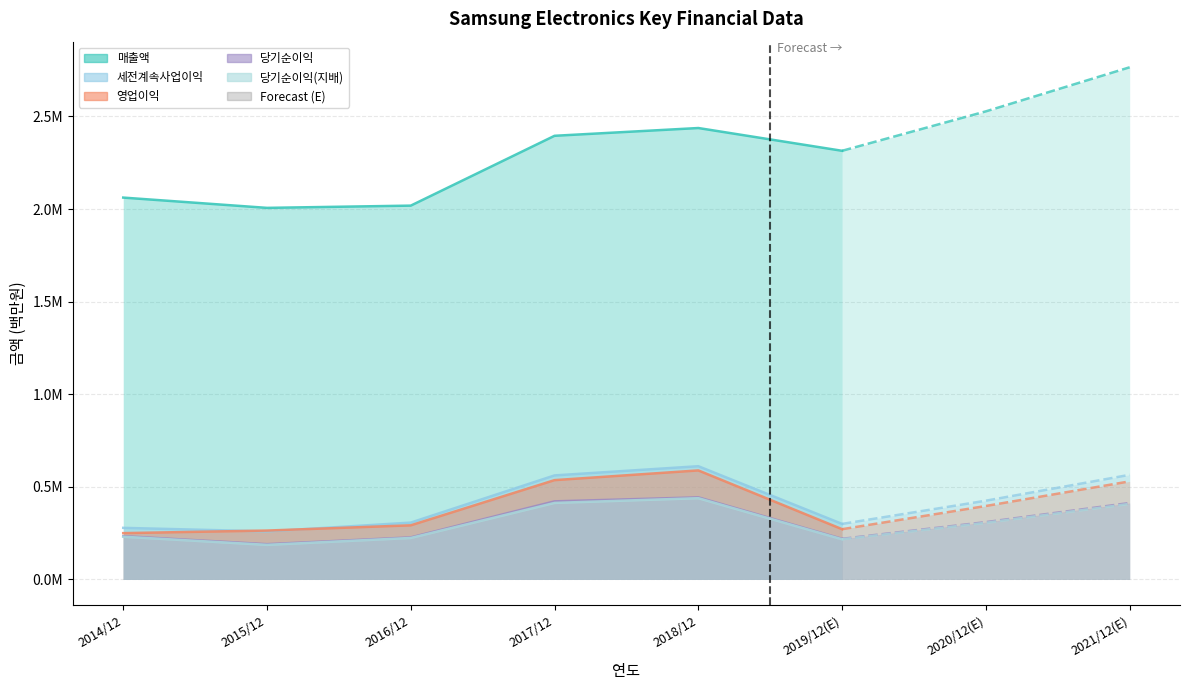

Read the 매출액 value at 2017/12, to the nearest 50.

2395750